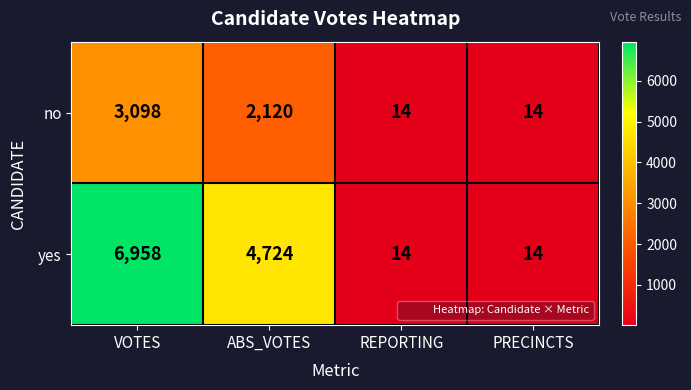

The no series shows 4932 at VOTES. True or false?

False